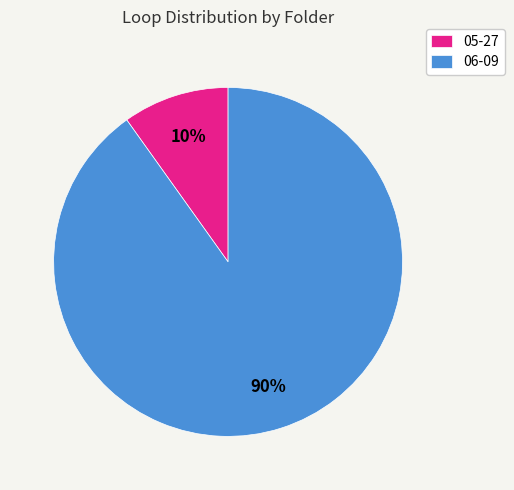

What is the majority slice?

06-09